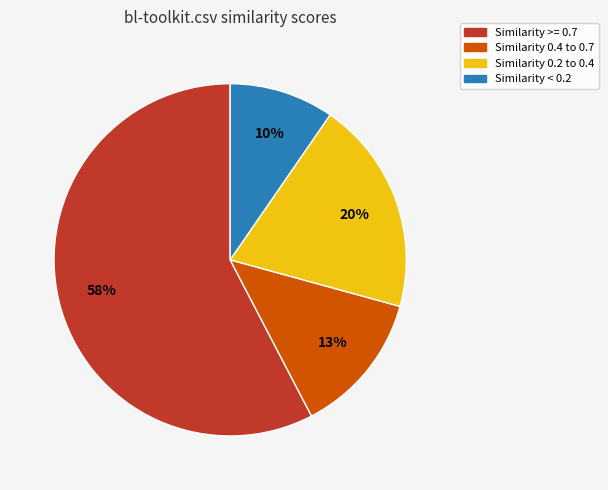

Does any single category account for the majority?

Yes